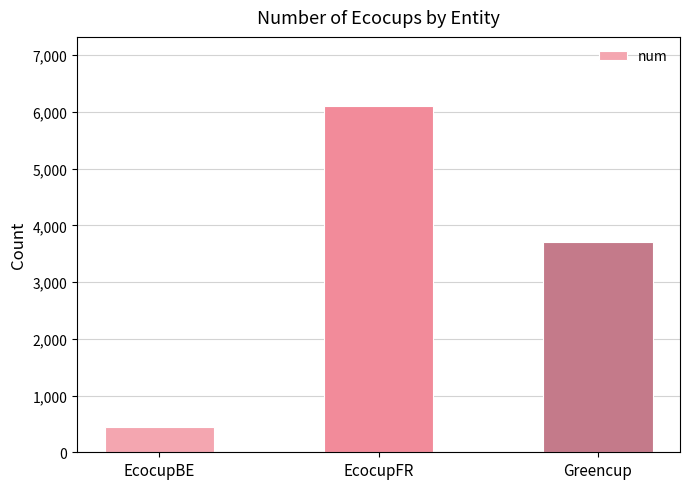

List the labels in order of value, largest first.

EcocupFR, Greencup, EcocupBE